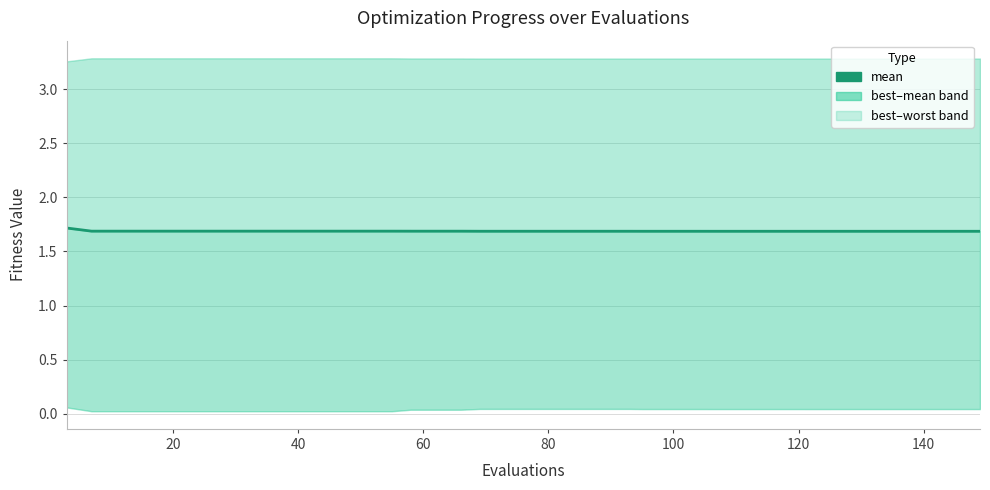

What is the greatest value displayed?

1.7